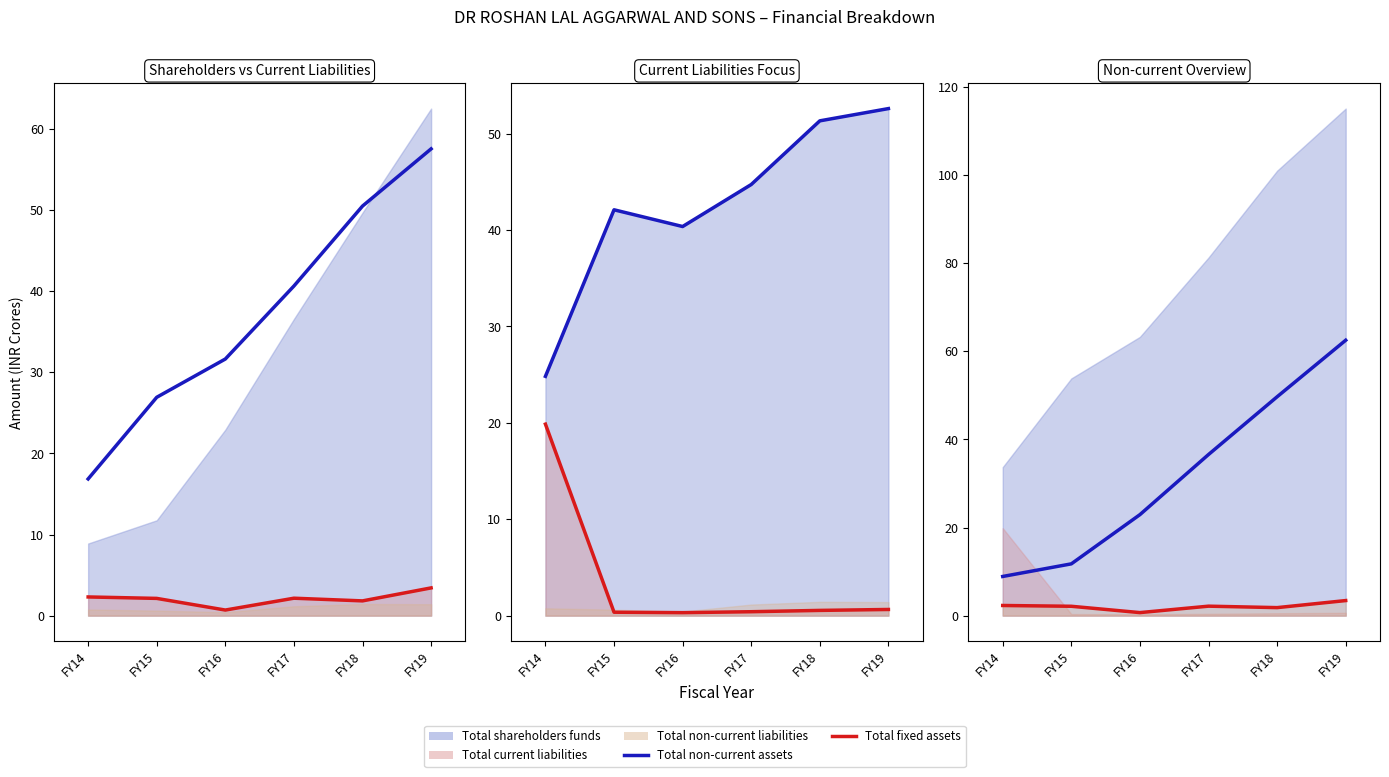

What is the average value of the Total fixed assets series?

2.1